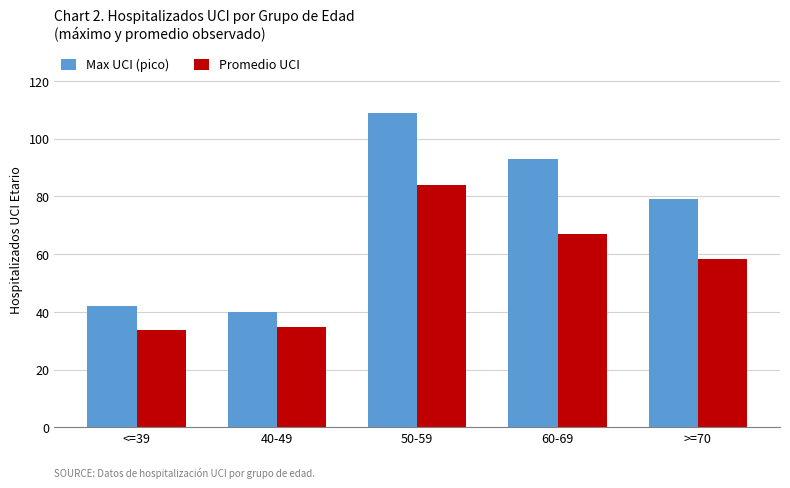

What value does the Max UCI (pico) series have at 40-49?

40.0